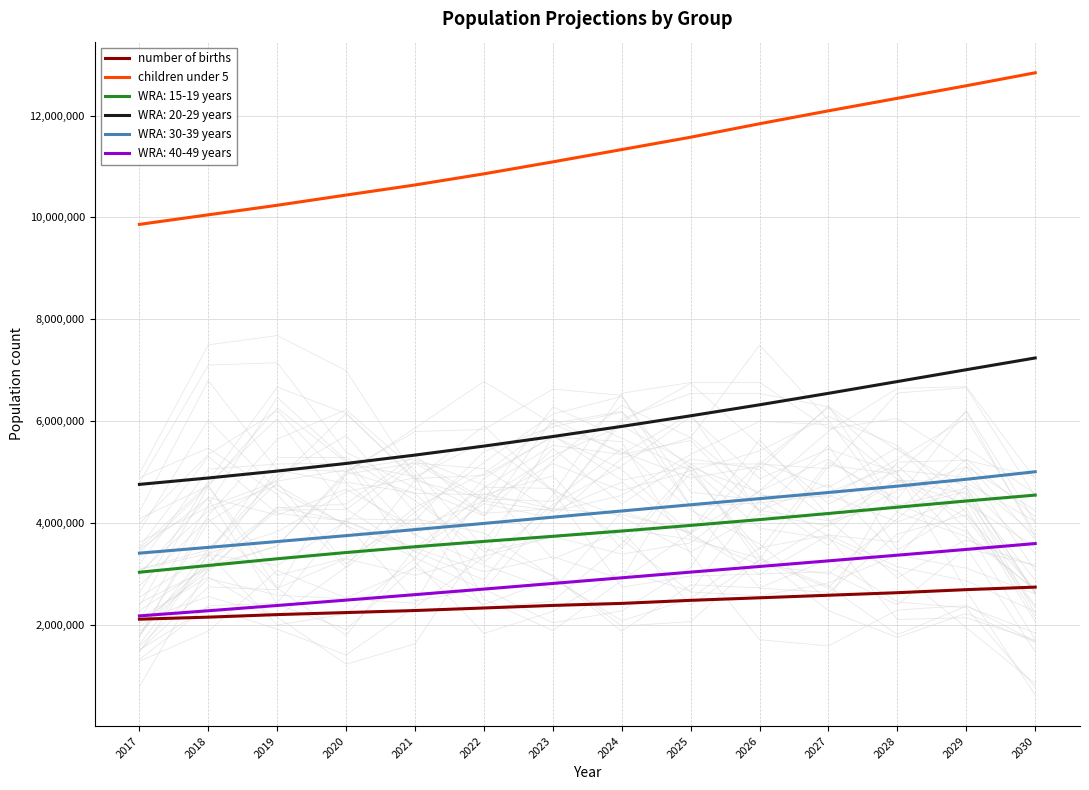

True or false: children under 5 and number of births intersect in this chart.

False